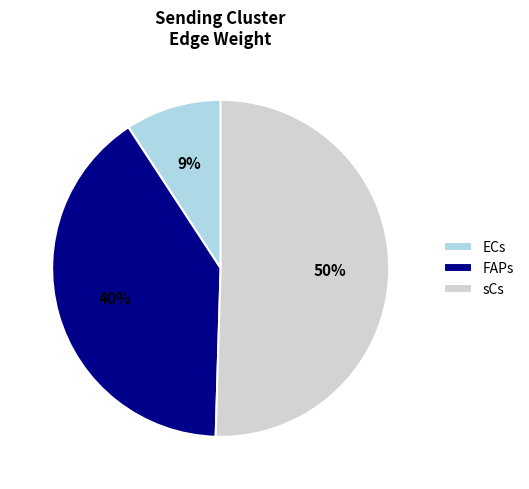

Is there a majority slice in this chart?

Yes